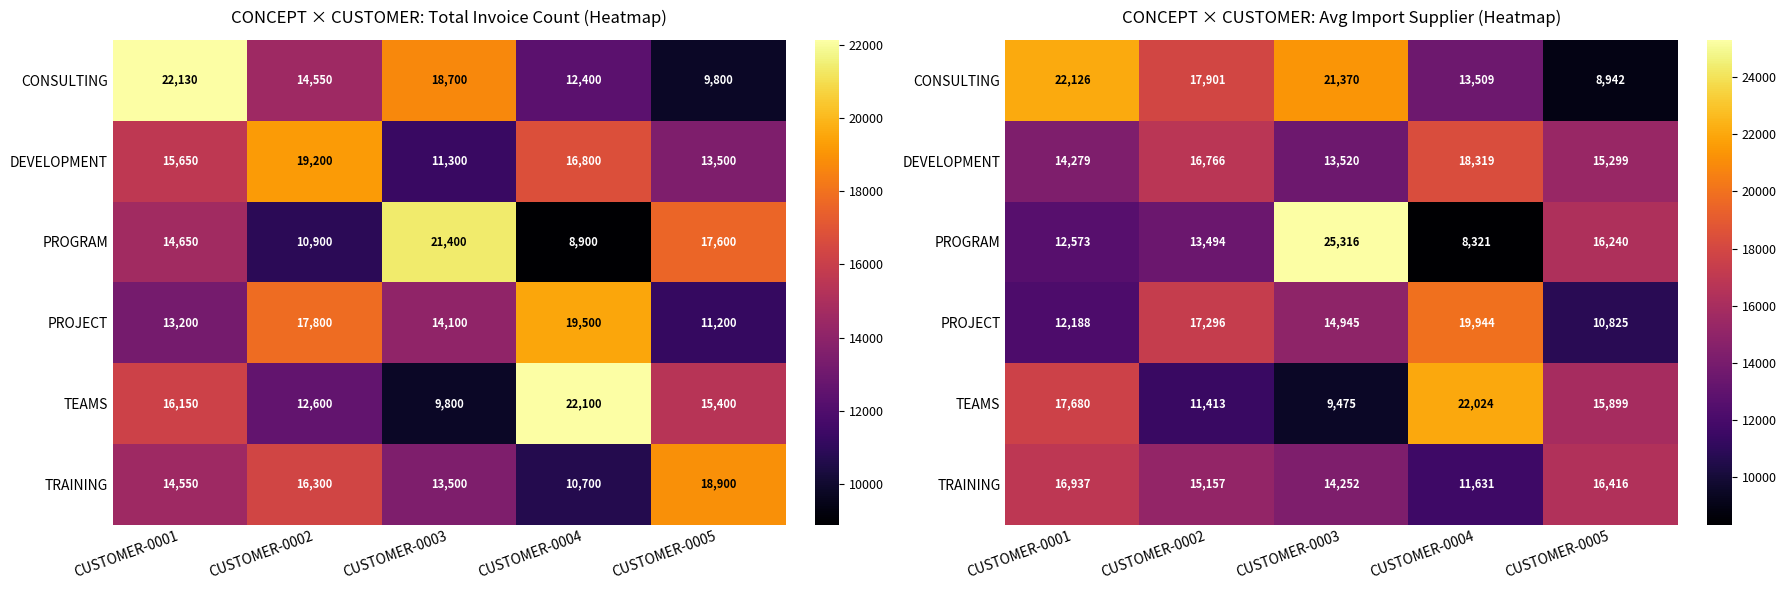

At which label does CONSULTING first exceed 17900?

CUSTOMER-0001